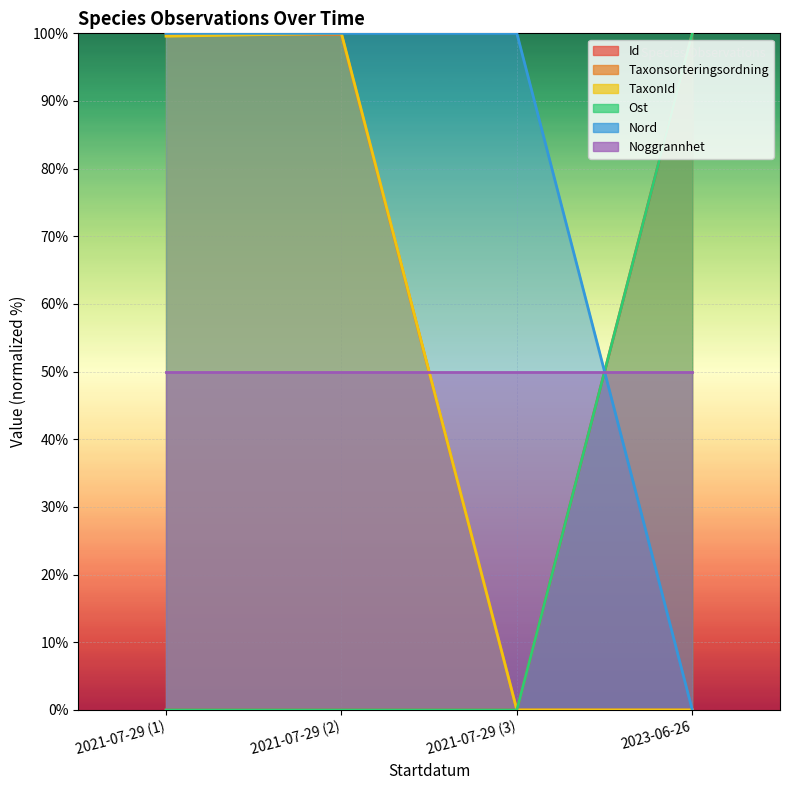

Between 2021-07-29 (1) and 2021-07-29 (3), which series saw the biggest shift?

Taxonsorteringsordning